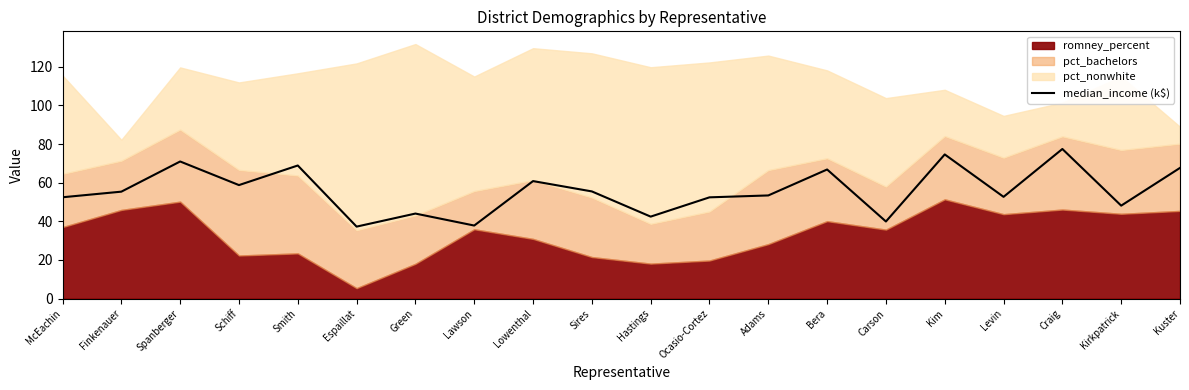

What is the label of the 10th point from the right?

Hastings